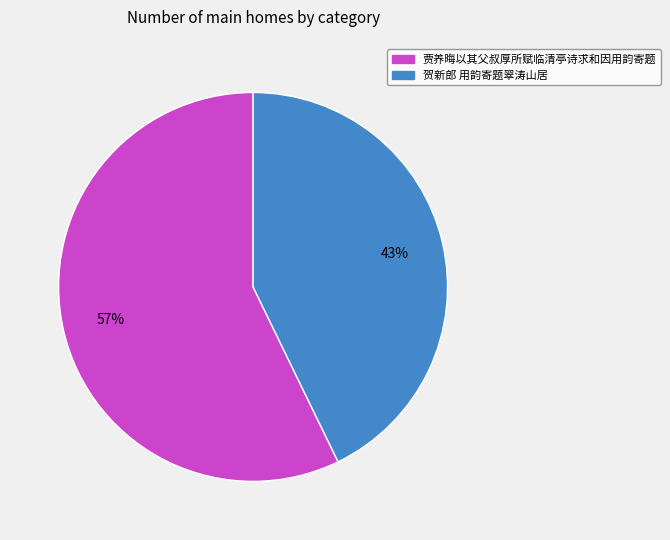

To the nearest percent, what percentage of the pie is 贾养晦以其父叔厚所赋临清亭诗求和因用韵寄题?

57%